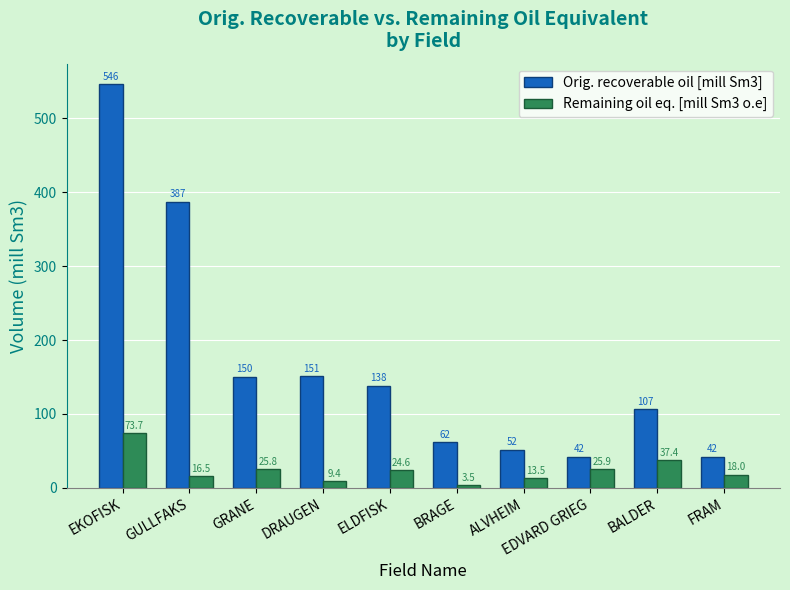

Which label corresponds to the largest value in the chart?

EKOFISK